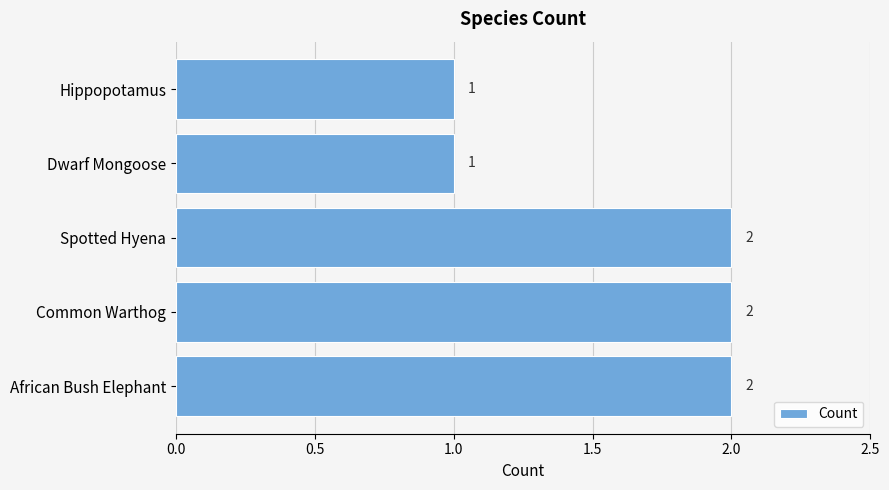

The chart shows a value of 2 at Hippopotamus. True or false?

False